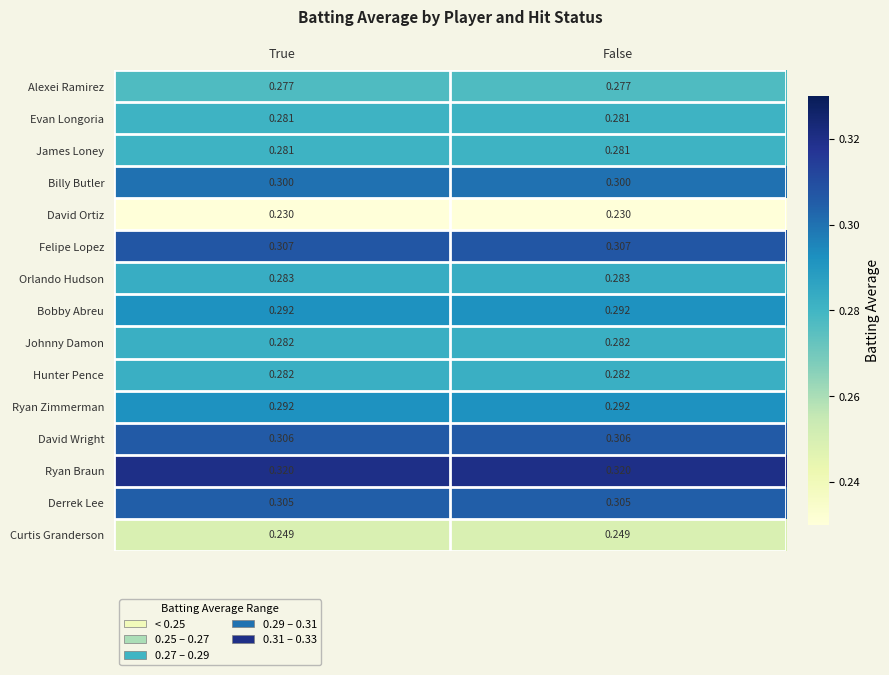

Is the value of Hunter Pence at True greater than the value of Orlando Hudson at True?

No